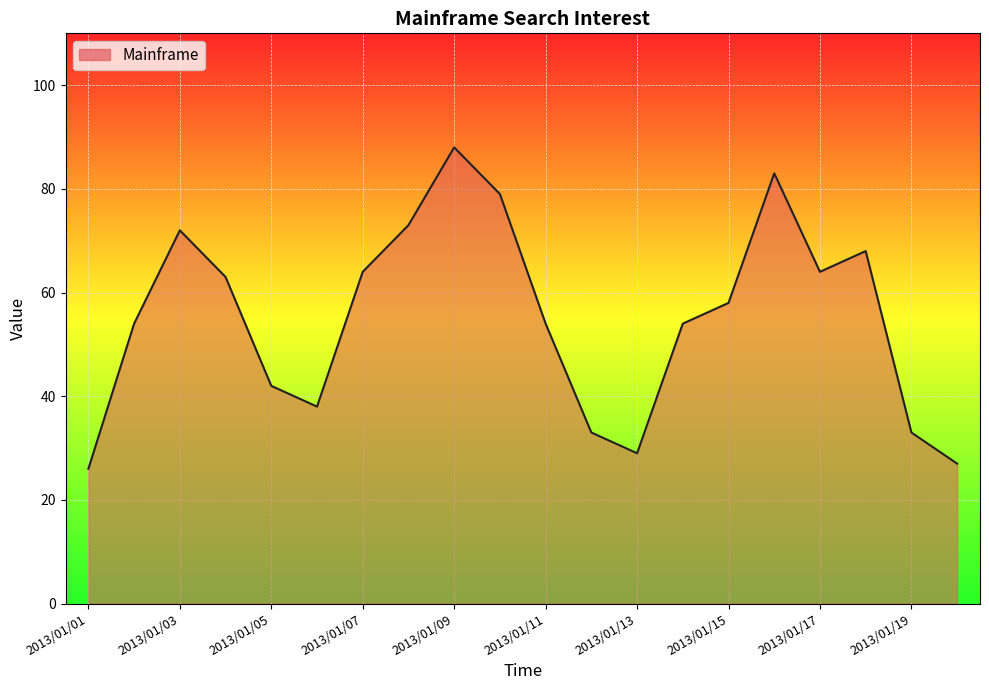

What is the greatest value displayed?

88